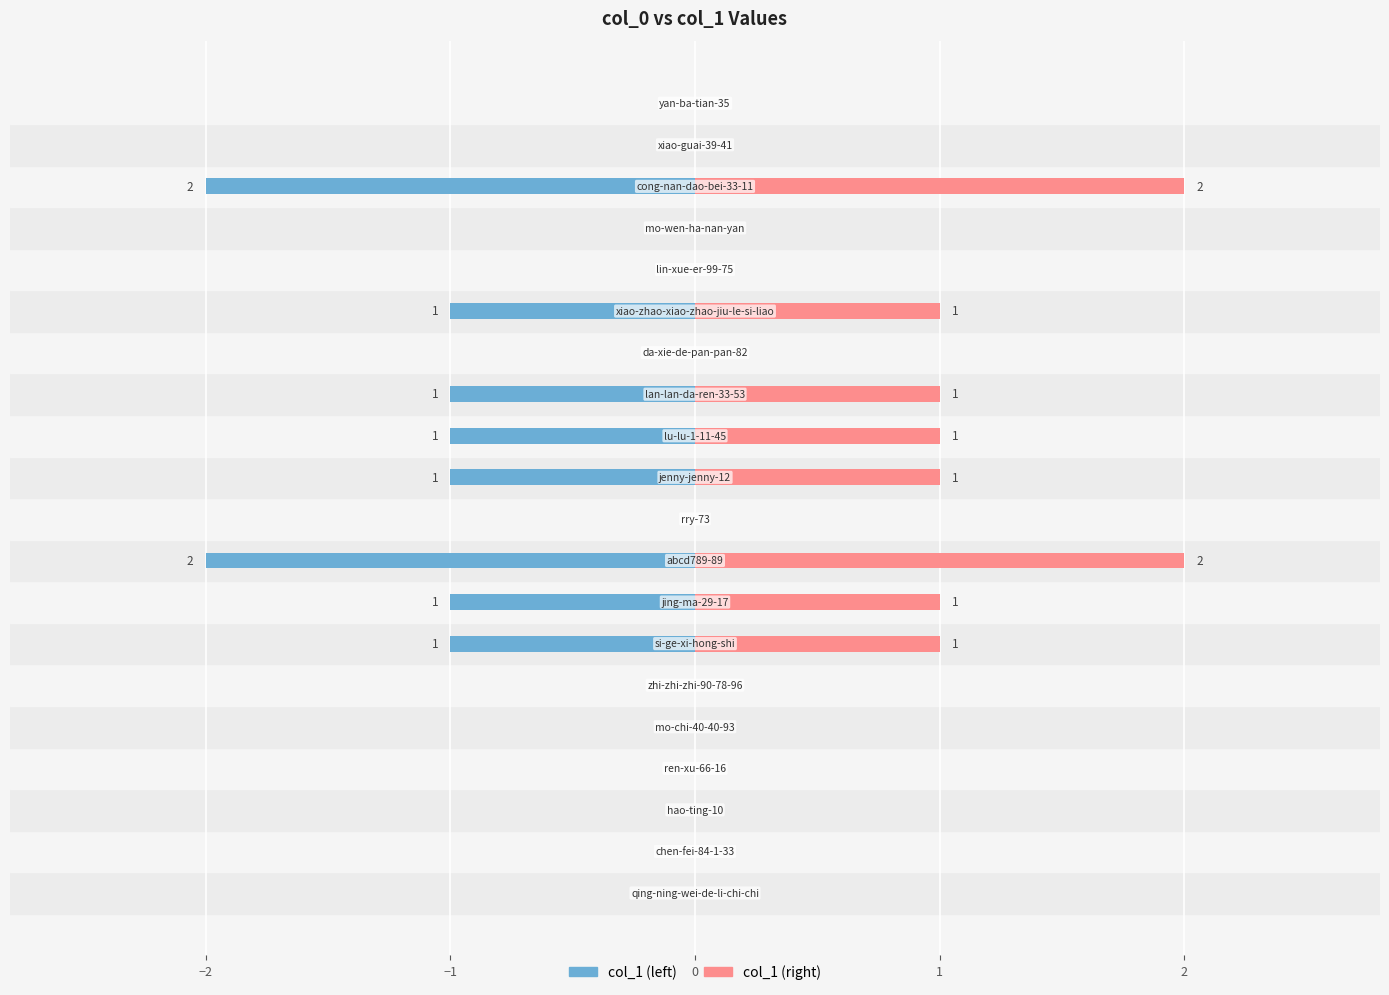

Which series has the largest range (max minus min)?

col_1 (left)